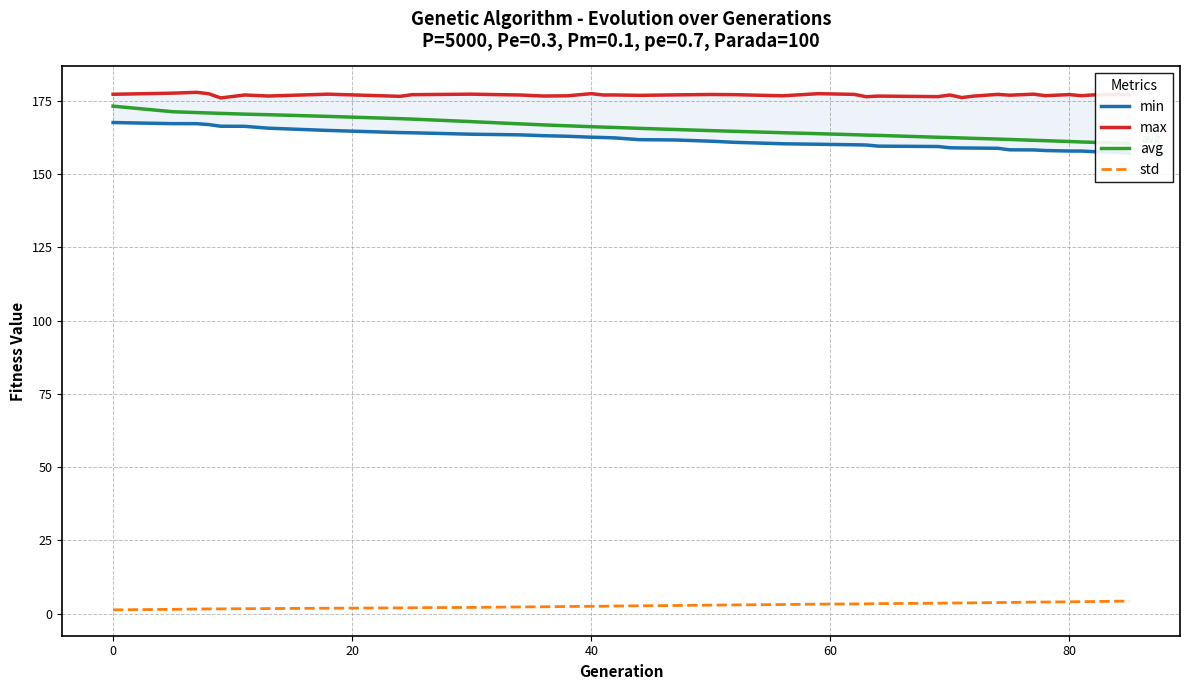

Which series has the largest total across all categories?

max